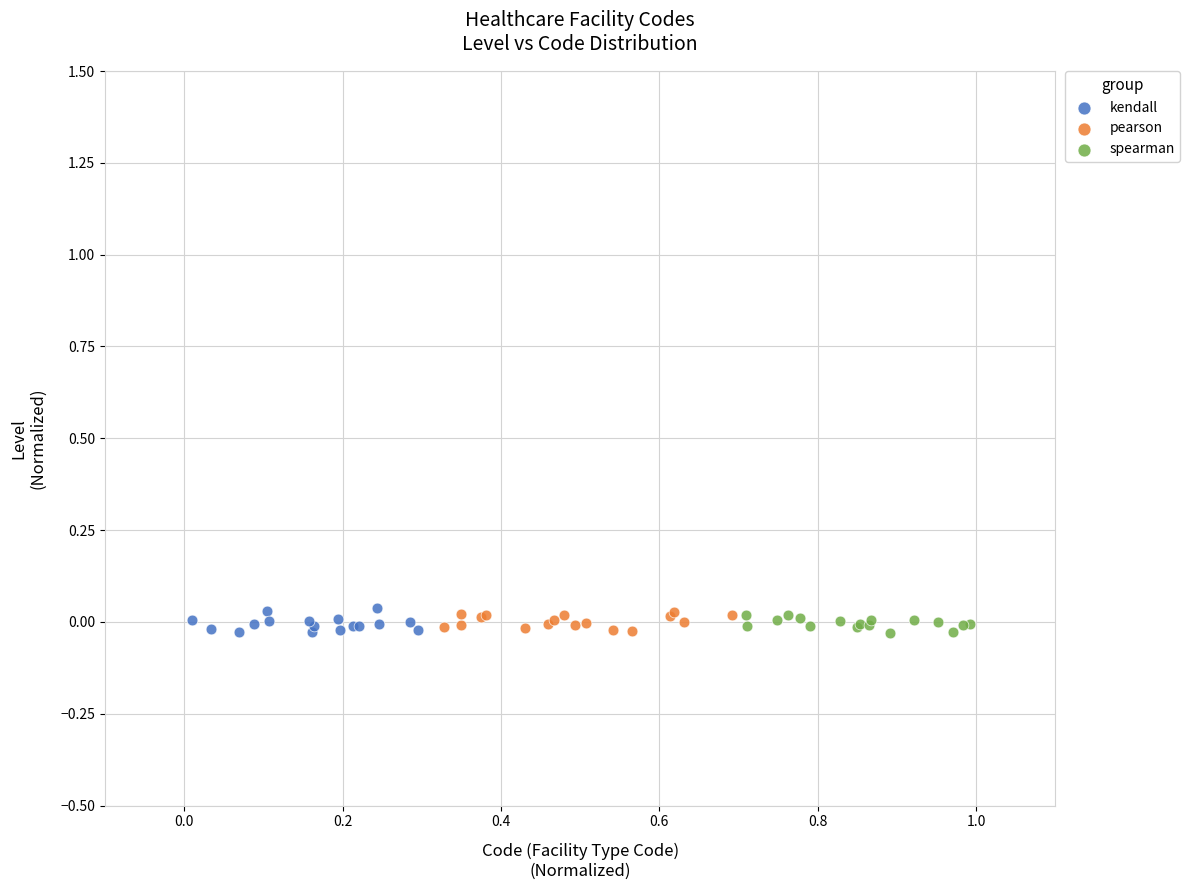

Which series has the largest Y range (max minus min)?

kendall